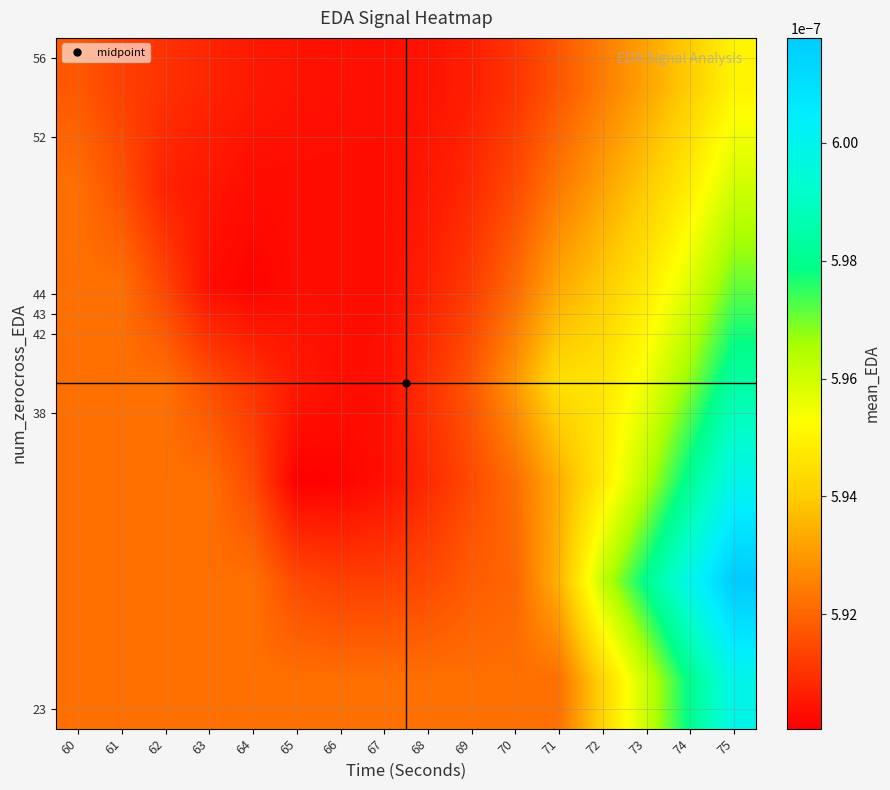

At which category is the sum across all series the highest?

75